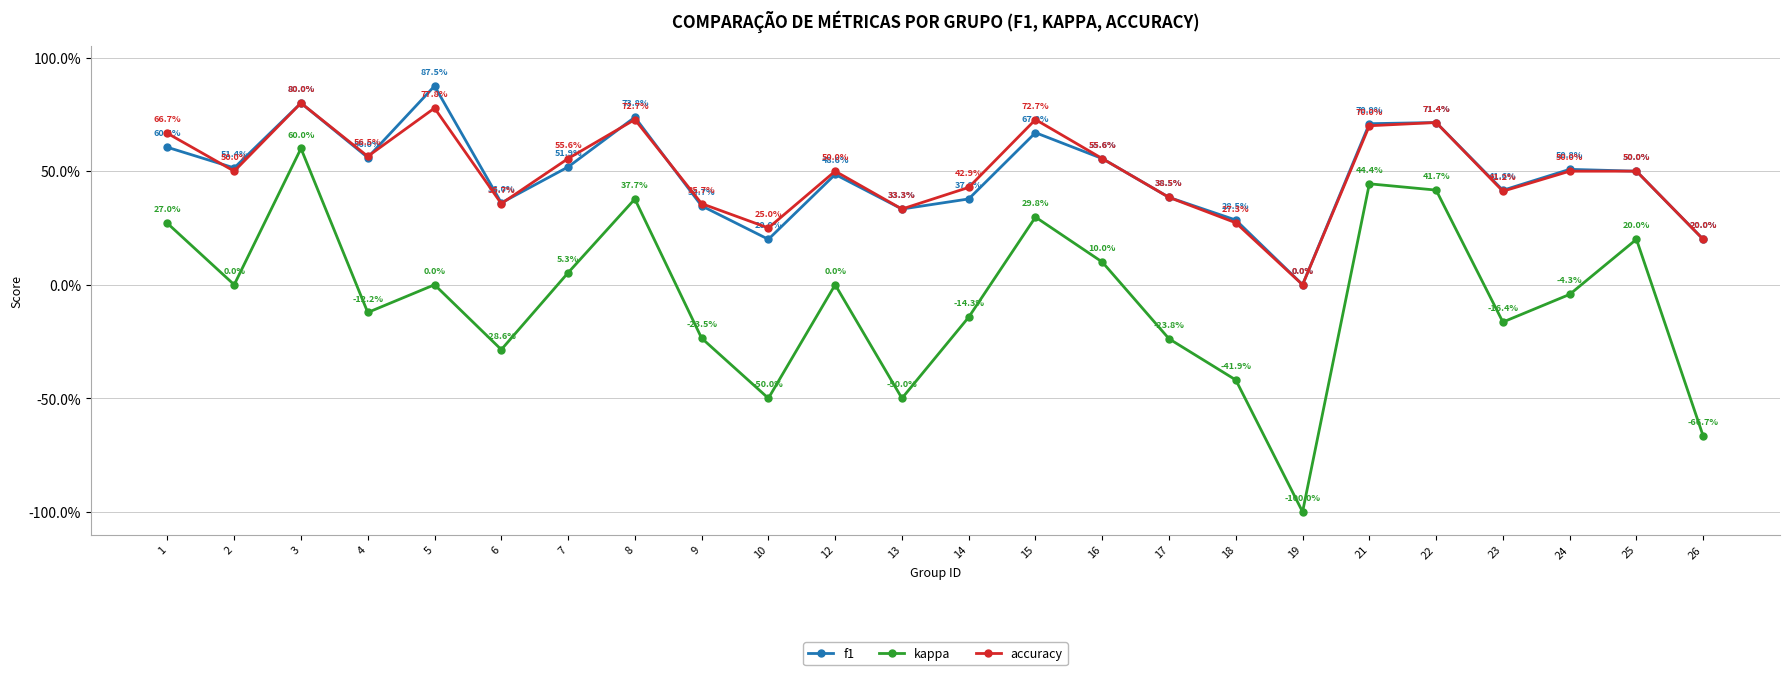

List the series in order of their peak value, highest first.

f1, accuracy, kappa